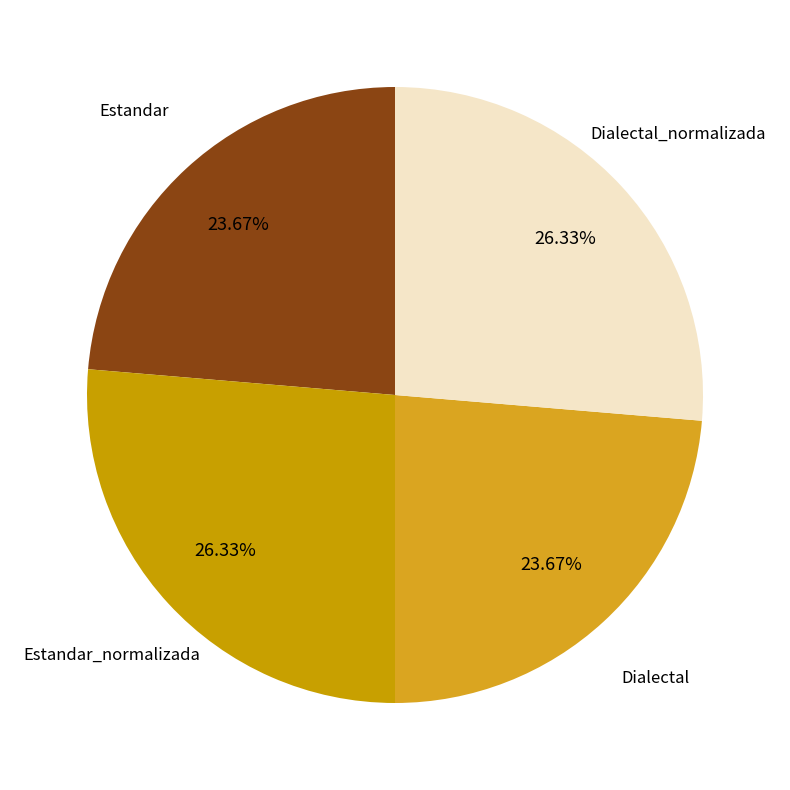

To the nearest percent, what is the combined percentage of Dialectal and Estandar?

47%